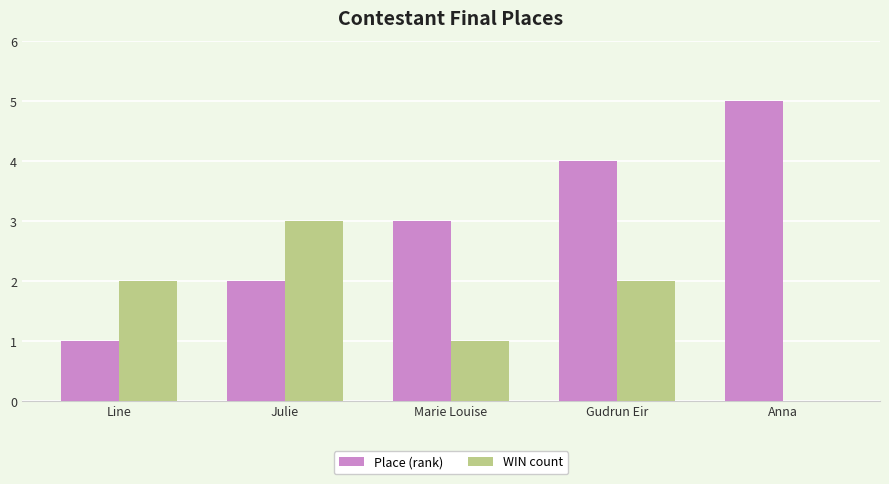

Reading left to right, extract all data points from this chart.

Place (rank): Line=1	Julie=2	Marie Louise=3	Gudrun Eir=4	Anna=5
WIN count: Line=2	Julie=3	Marie Louise=1	Gudrun Eir=2	Anna=0